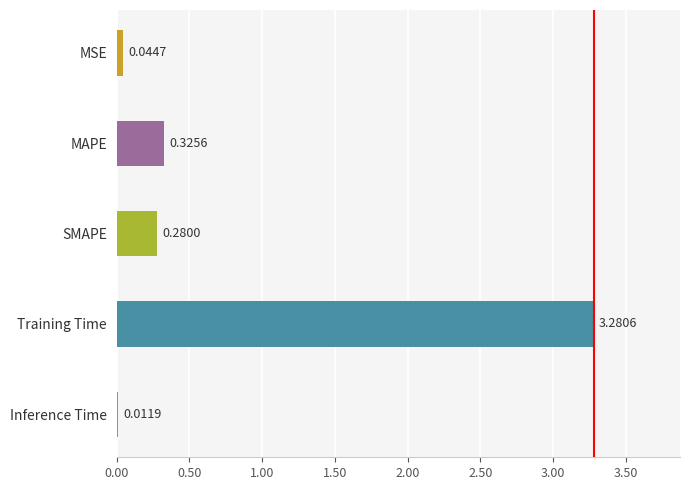

Where is the data nearest to the value 1?

MAPE